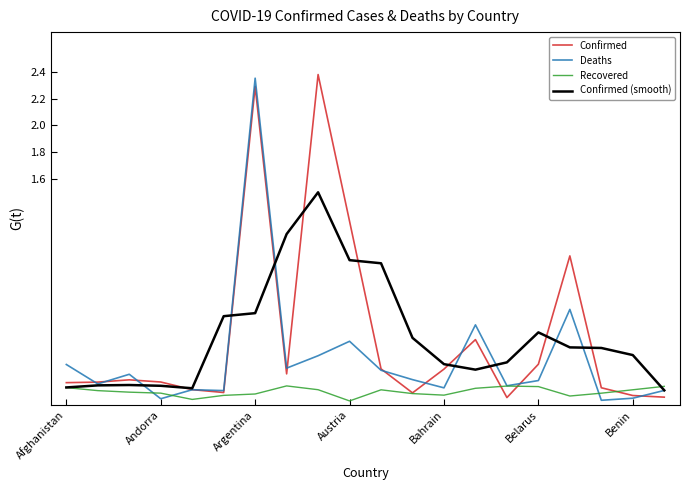

What is the value of the Confirmed (smooth) point at the 15th from the left?

0.2